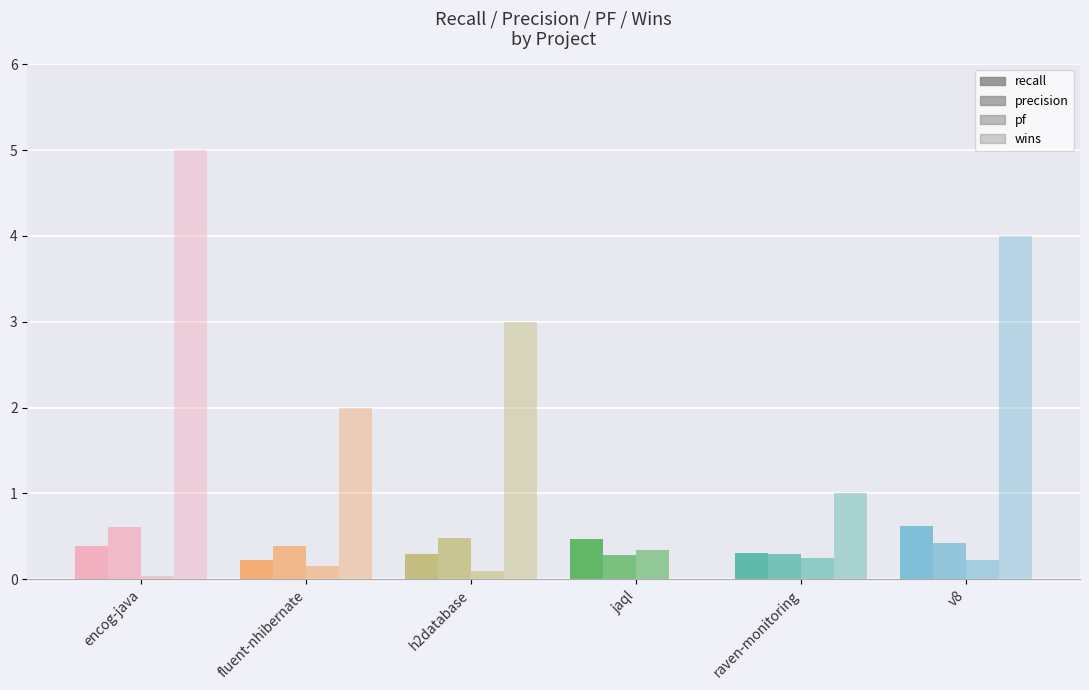

At which label is wins closest to 2?

fluent-nhibernate